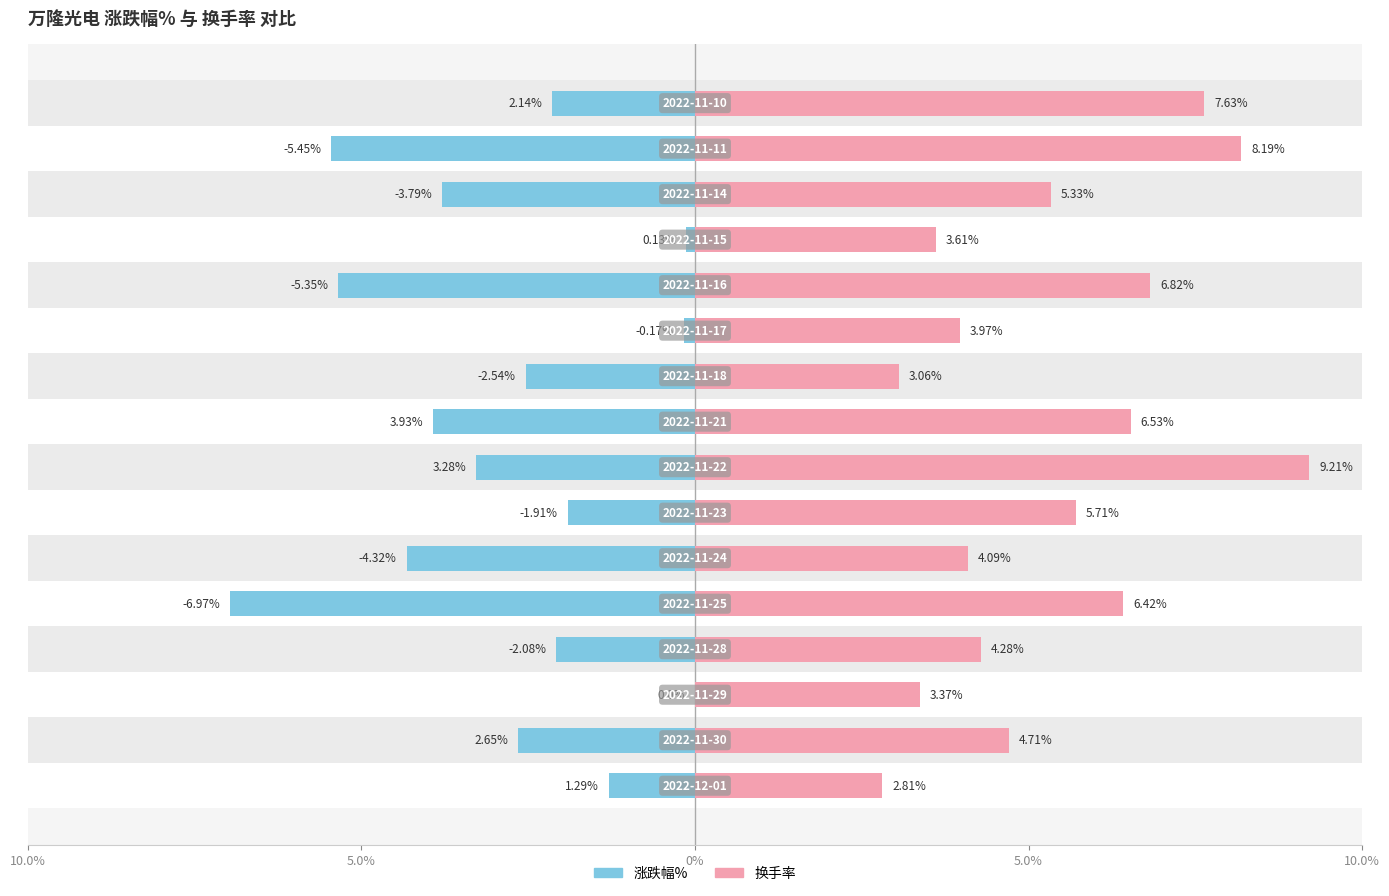

Which series has the largest total across all categories?

换手率